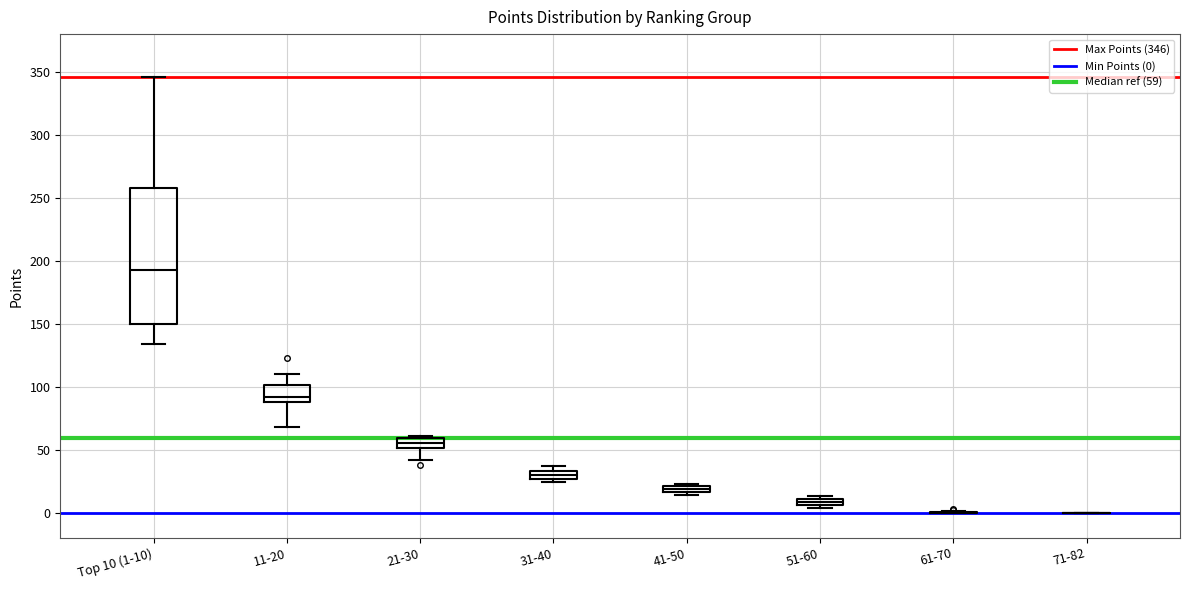

Comparing the boxes themselves (not the whiskers), which one is the tallest?

Top 10 (1-10)